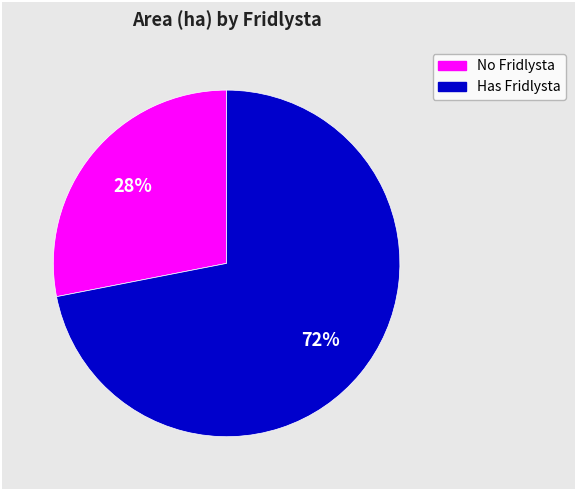

To the nearest percent, what is the average slice percentage?

50%